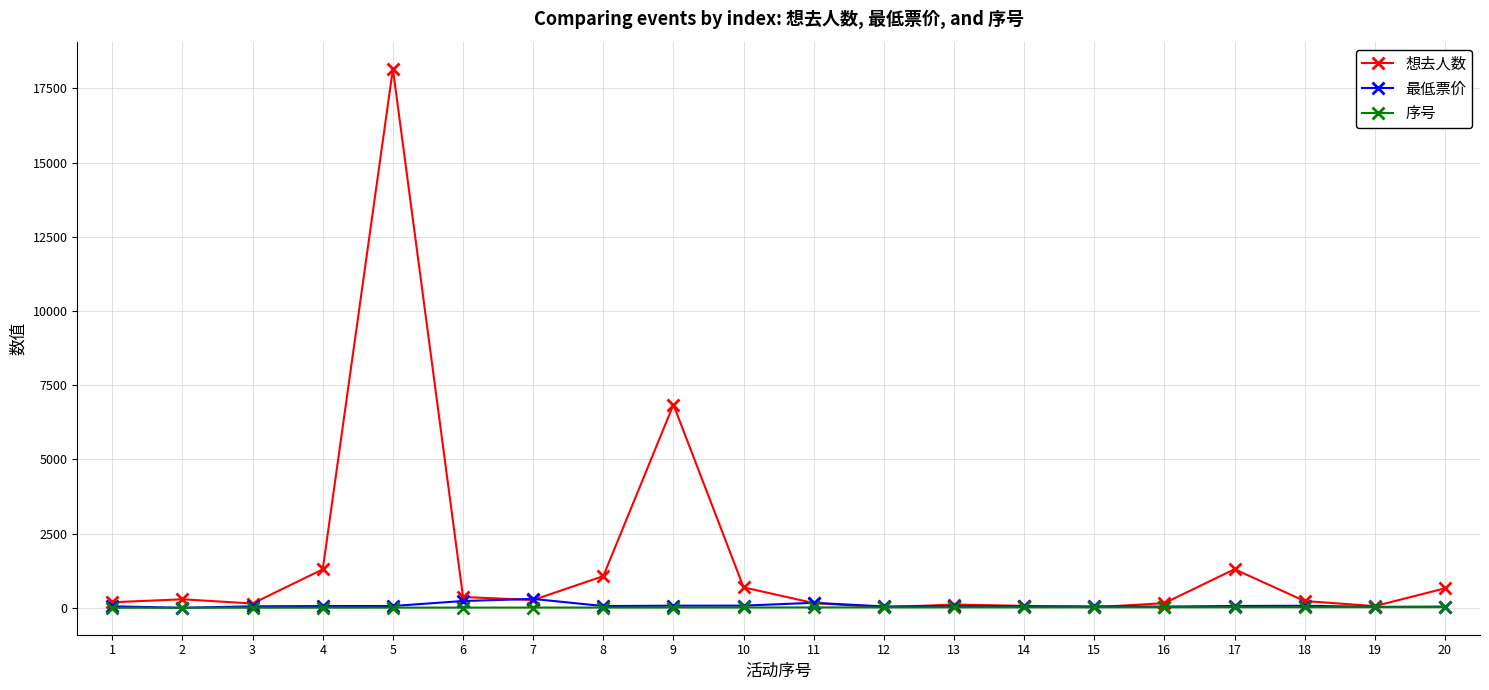

What is the maximum value shown in the chart?

18159.0